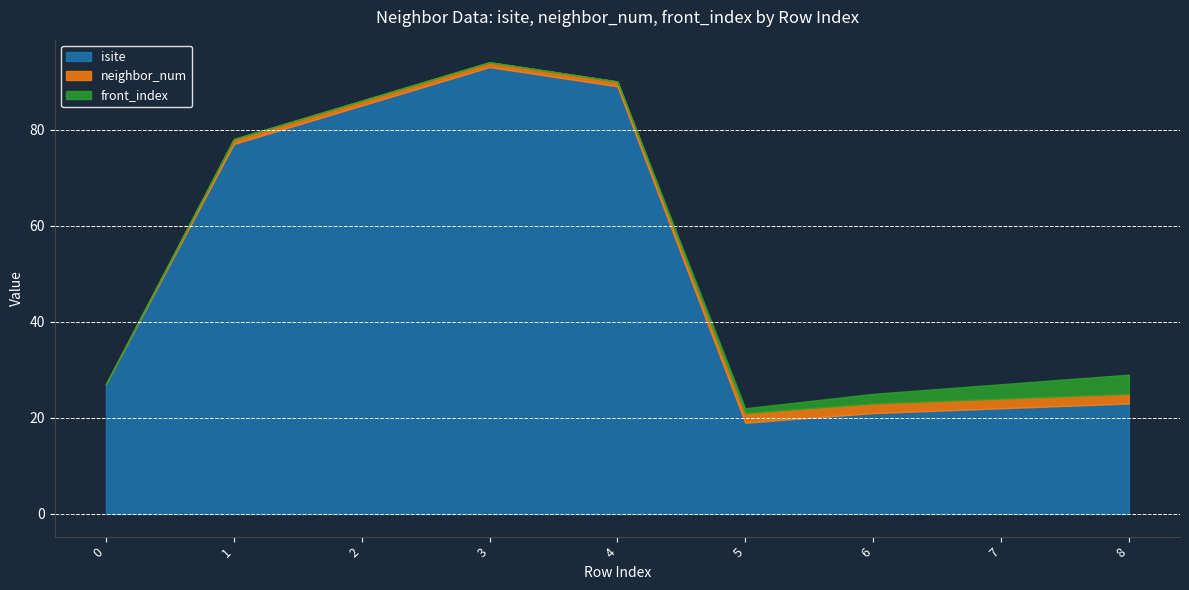

What is the minimum value for isite?

19